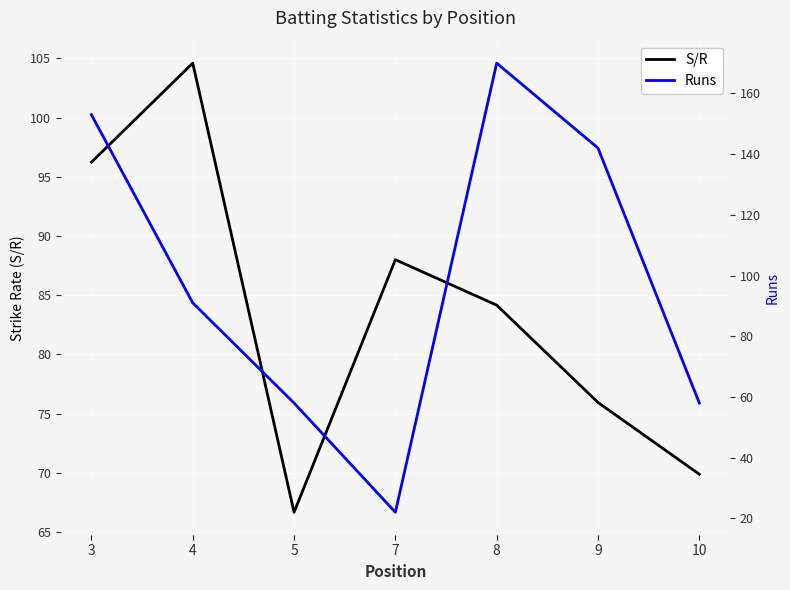

How many lines are shown in the chart?

2